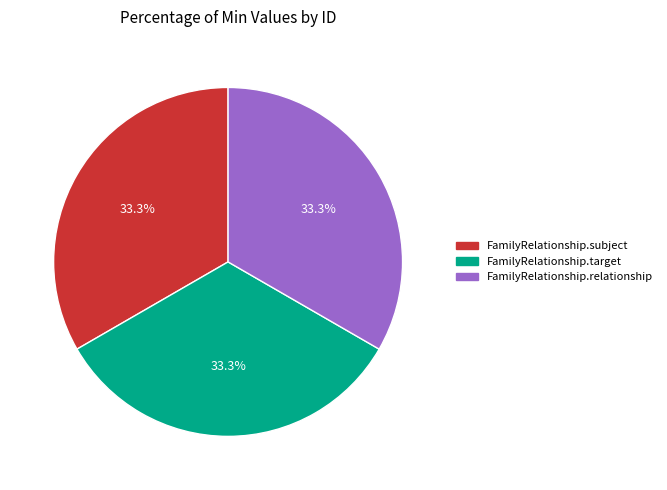

Is there any slice that represents more than half of the pie?

No